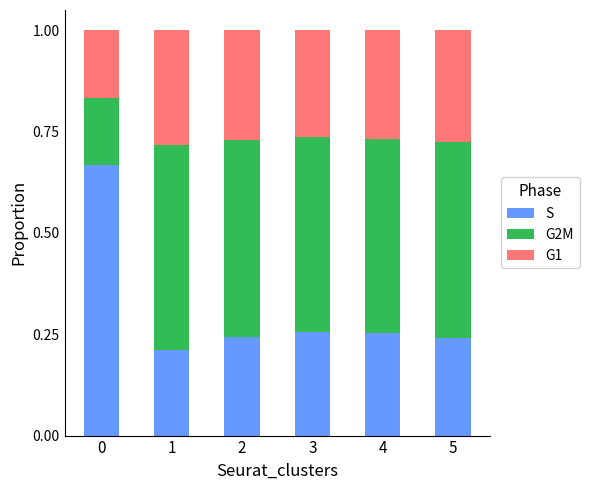

How many data points does each series have?

6